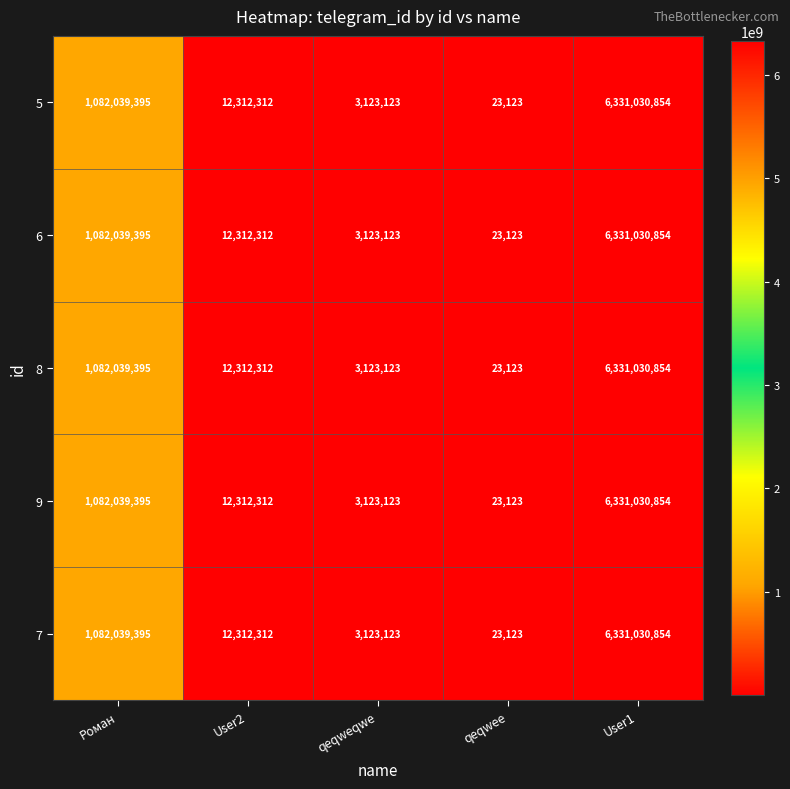

At how many categories does at least one series exceed 5721102258?

1